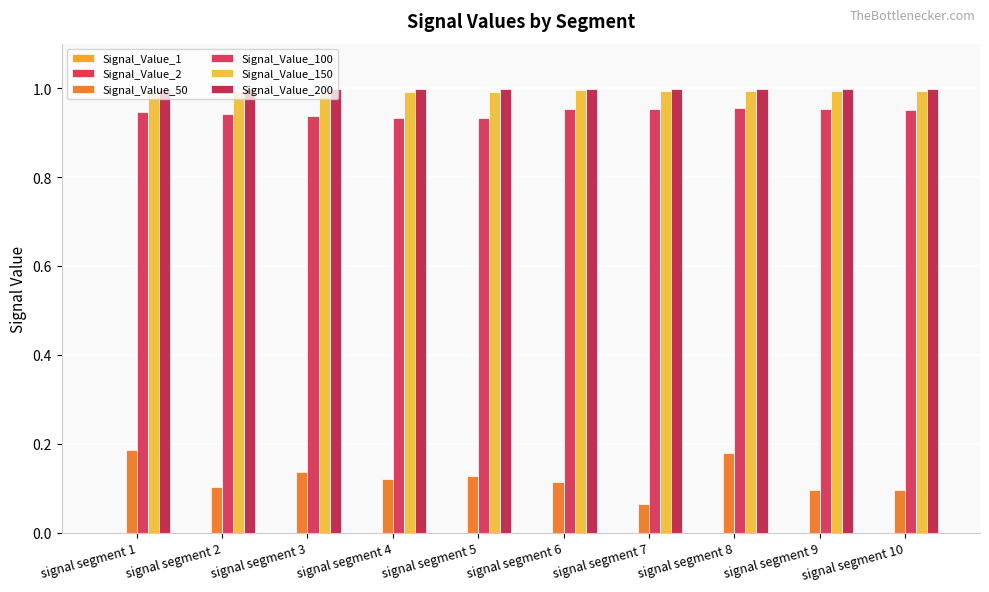

Which series has the largest range (max minus min)?

Signal_Value_50